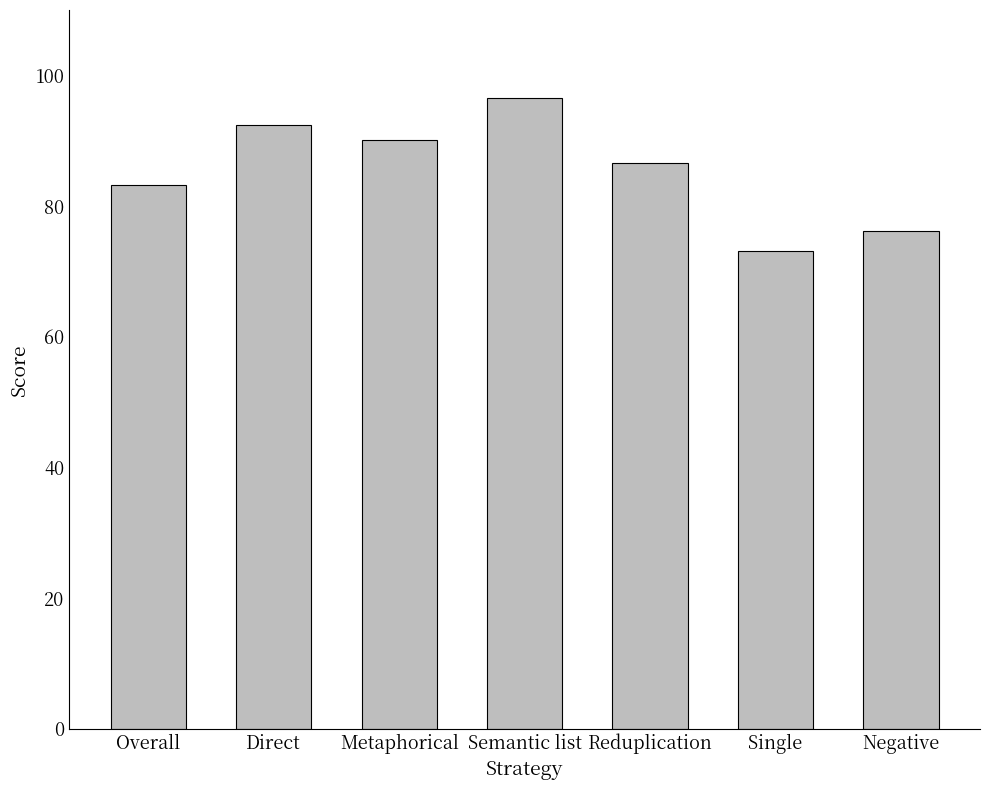

Count the number of values greater than 86.

4